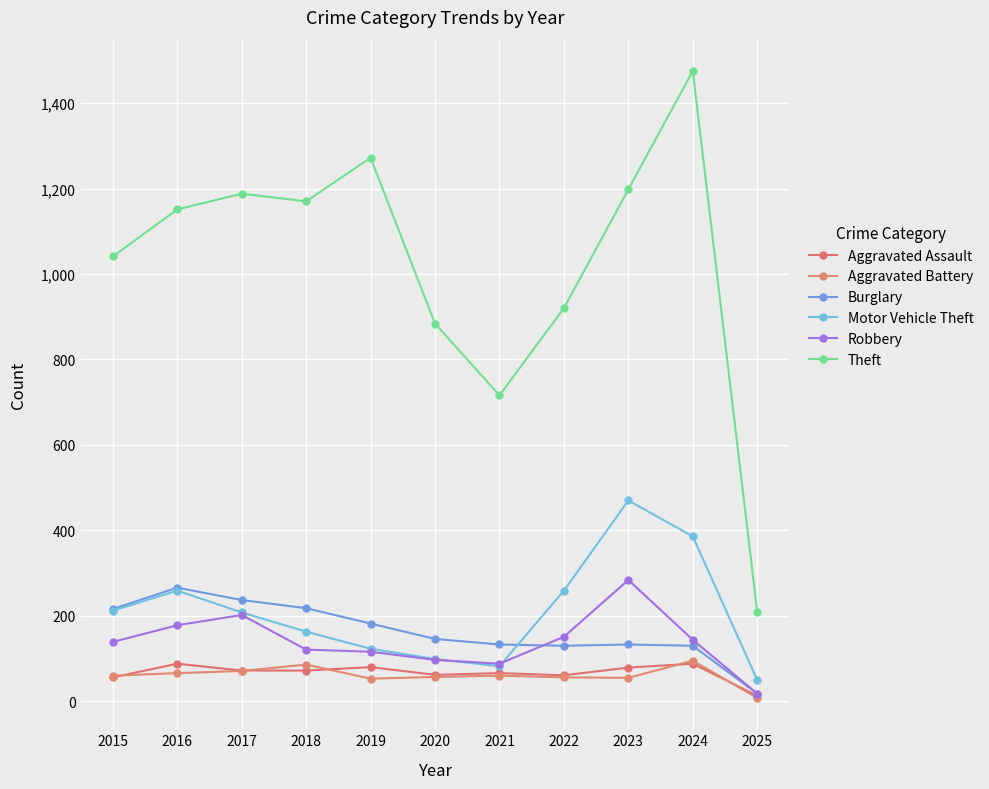

The Aggravated Assault series shows 124 at 2018. True or false?

False